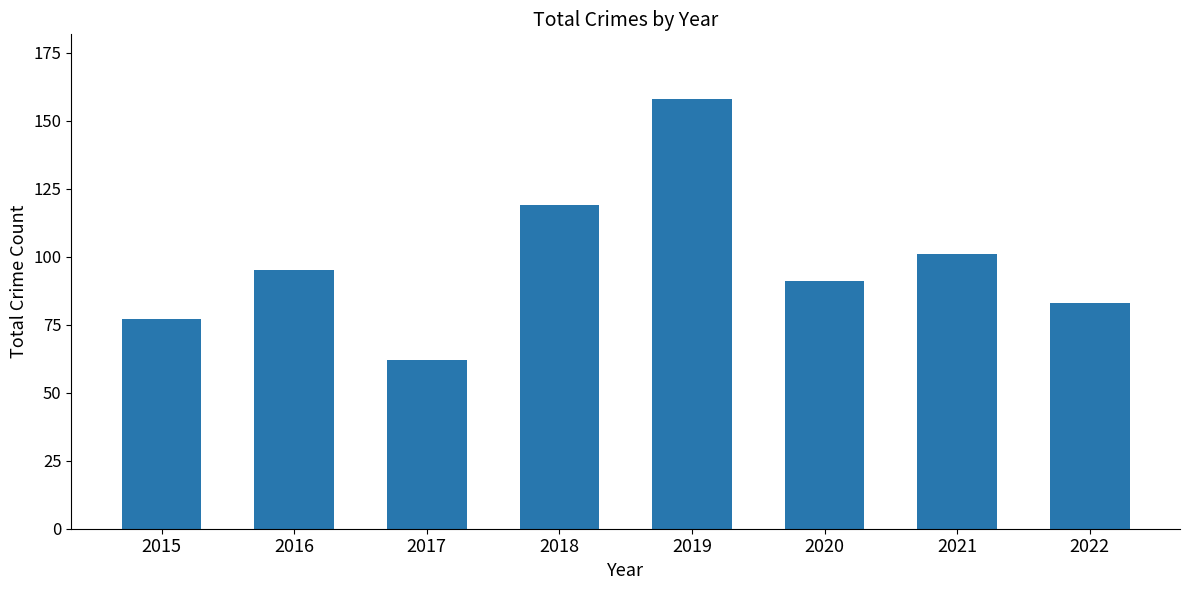

List the labels in order of value, smallest first.

2017, 2015, 2022, 2020, 2016, 2021, 2018, 2019